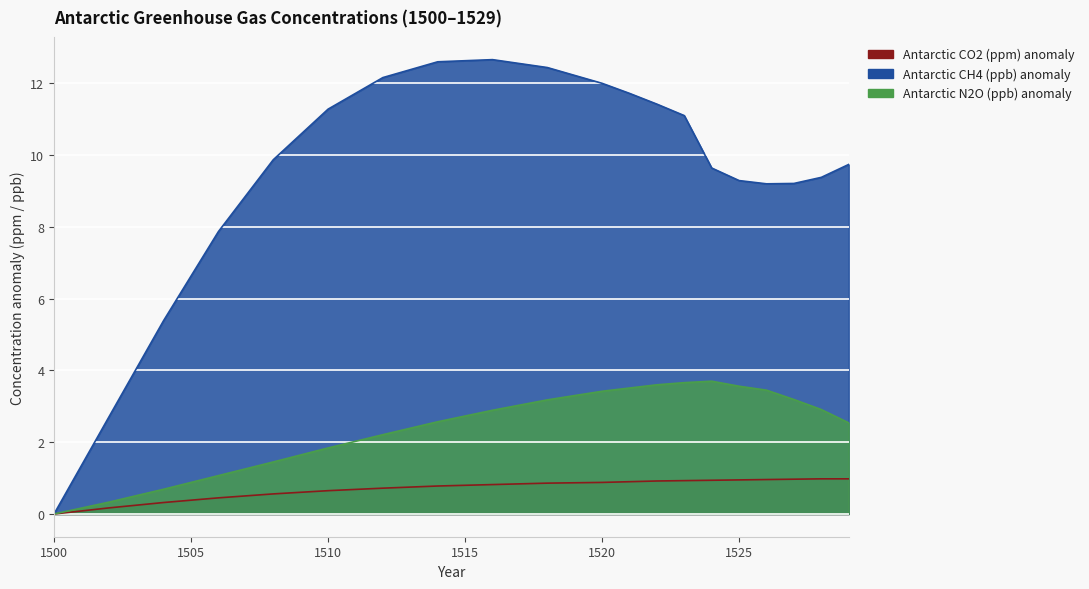

True or false: Antarctic N2O (ppb) and Antarctic CO2 (ppm) cross at least once.

False